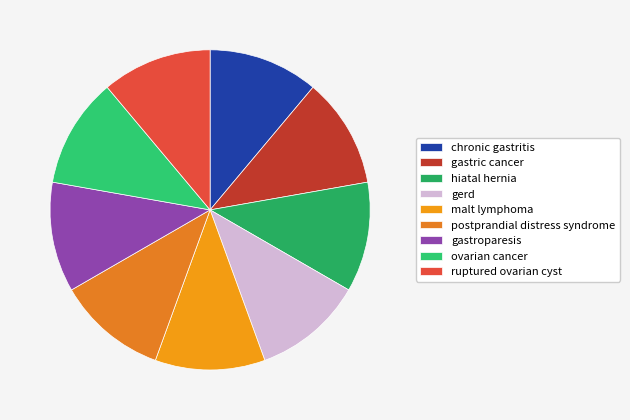

The gastroparesis slice represents 2% of the pie. True or false?

False